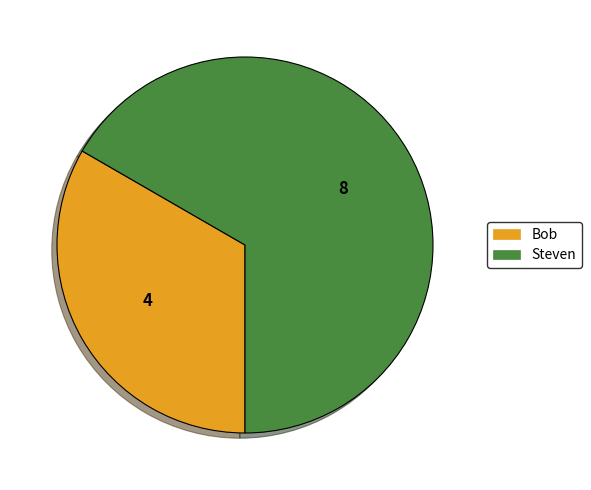

Count the number of slices in the pie.

2